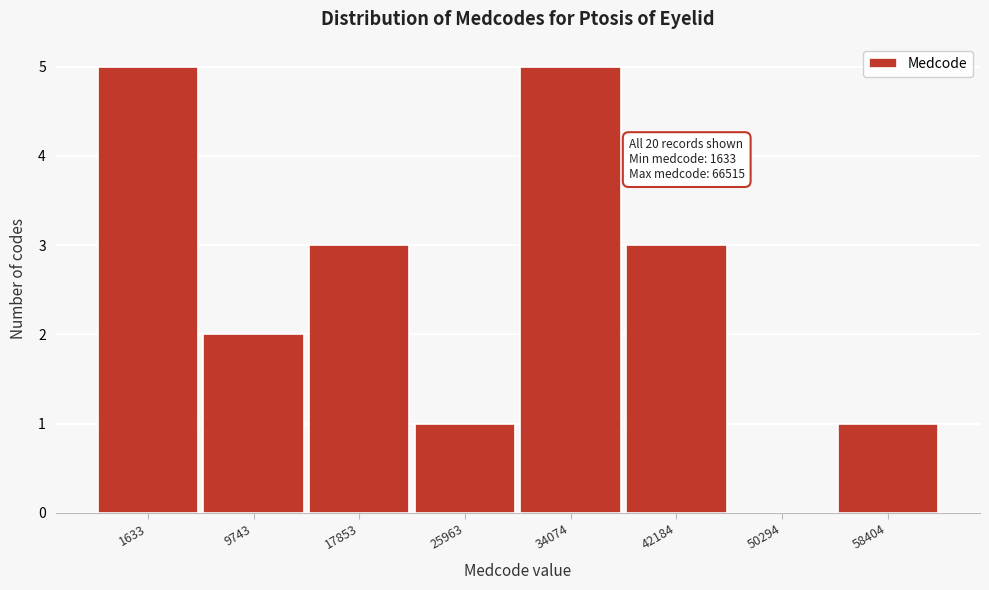

Reading left to right, extract all data points from this chart.

1633=5	9743=2	17853=3	25963=1	34074=5	42184=3	50294=0	58404=1